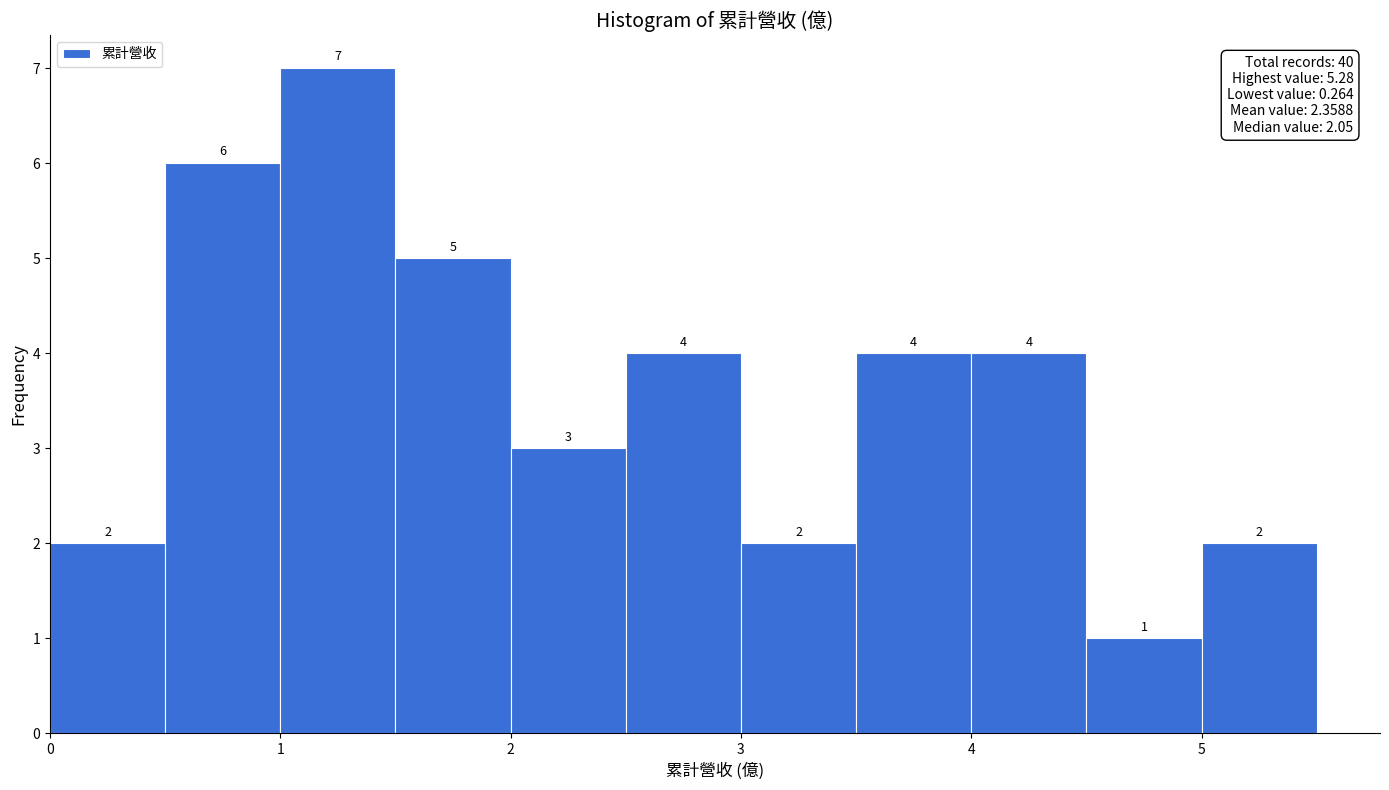

Reading left to right, transcribe this chart: for each bar, give the range it covers on the x-axis and its height.

0.0 to 0.5: 2
0.5 to 1.0: 6
1.0 to 1.5: 7
1.5 to 2.0: 5
2.0 to 2.5: 3
2.5 to 3.0: 4
3.0 to 3.5: 2
3.5 to 4.0: 4
4.0 to 4.5: 4
4.5 to 5.0: 1
5.0 to 5.5: 2